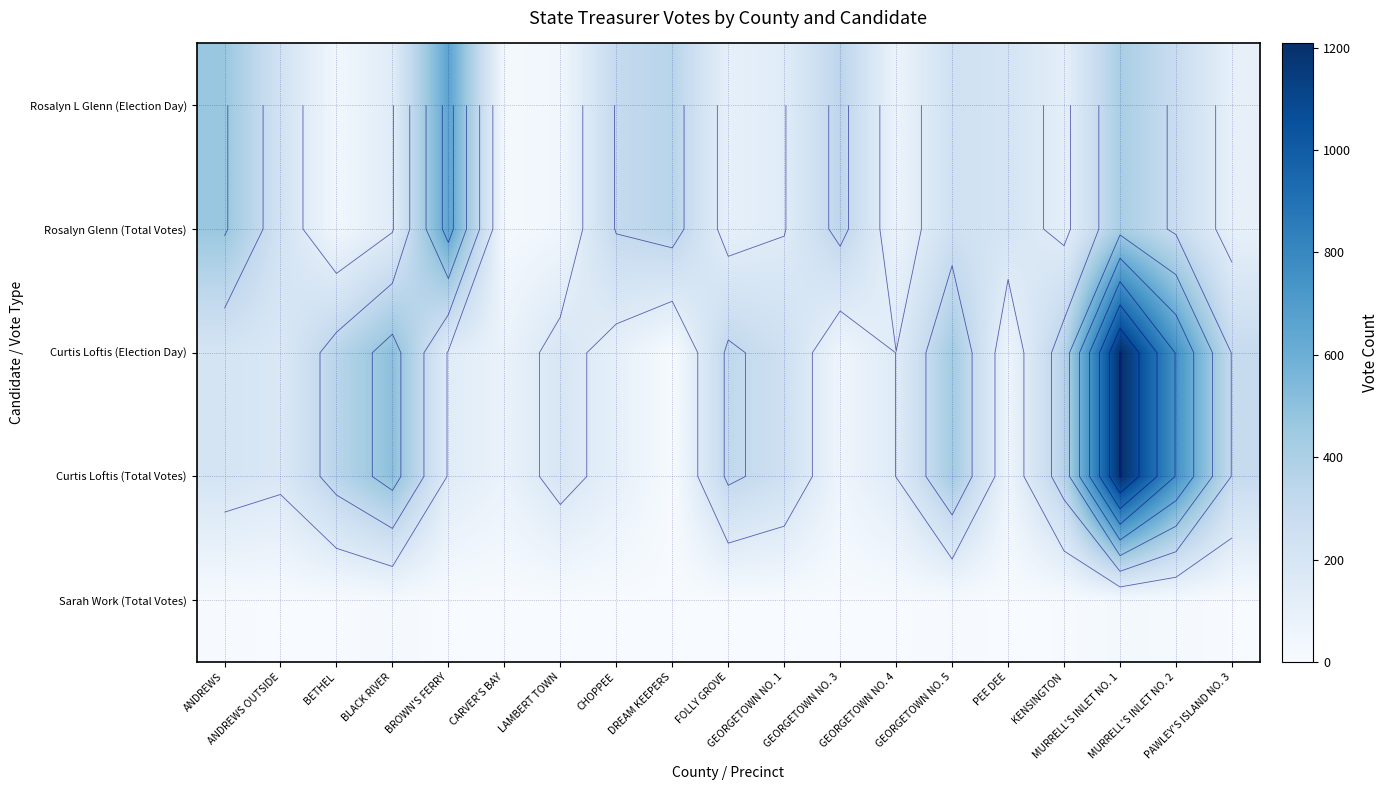

List the series in order of their peak value, highest first.

Curtis Loftis (Election Day), Curtis Loftis (Total Votes), Rosalyn L Glenn (Election Day), Rosalyn Glenn (Total Votes), Sarah Work (Total Votes)